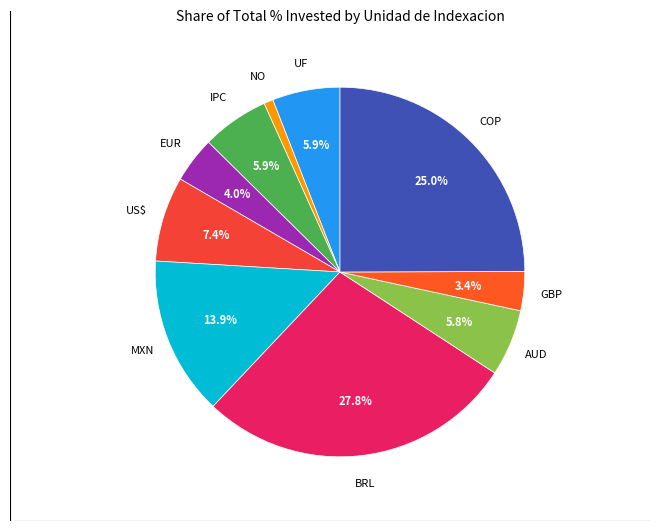

Between EUR and IPC, which is larger?

IPC